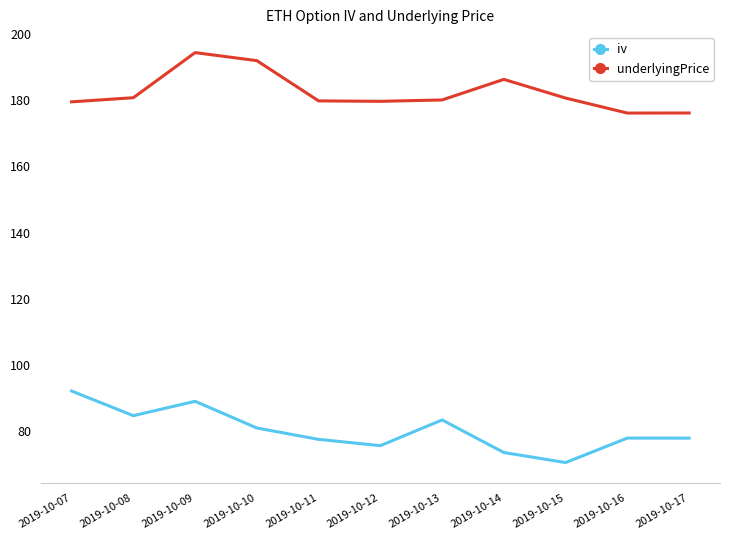

Which series has the widest spread of values?

iv